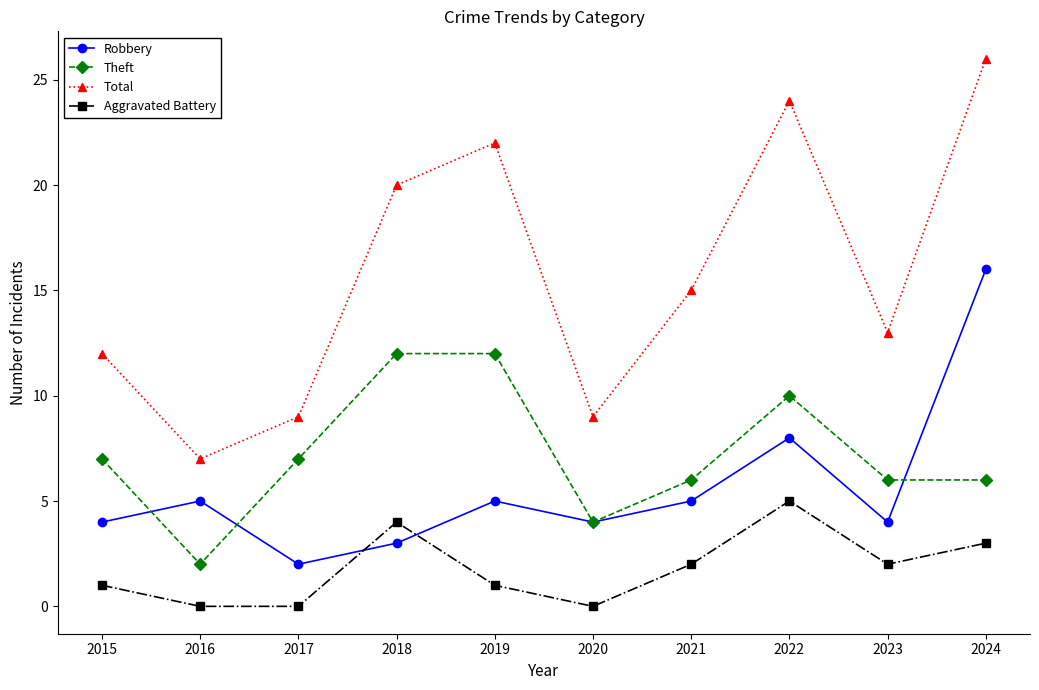

What is the maximum value for Aggravated Battery?

5